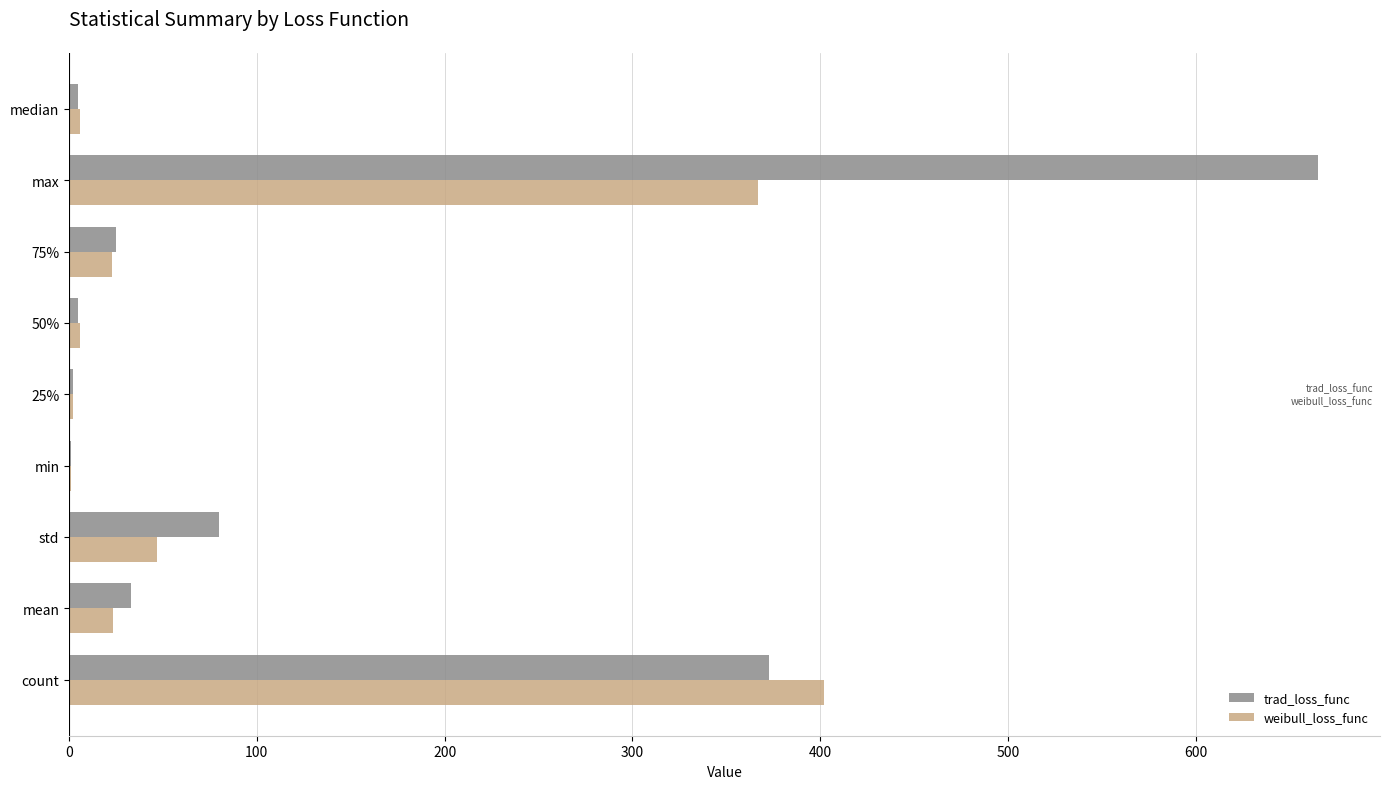

What are all the series names shown in the legend?

trad_loss_func, weibull_loss_func